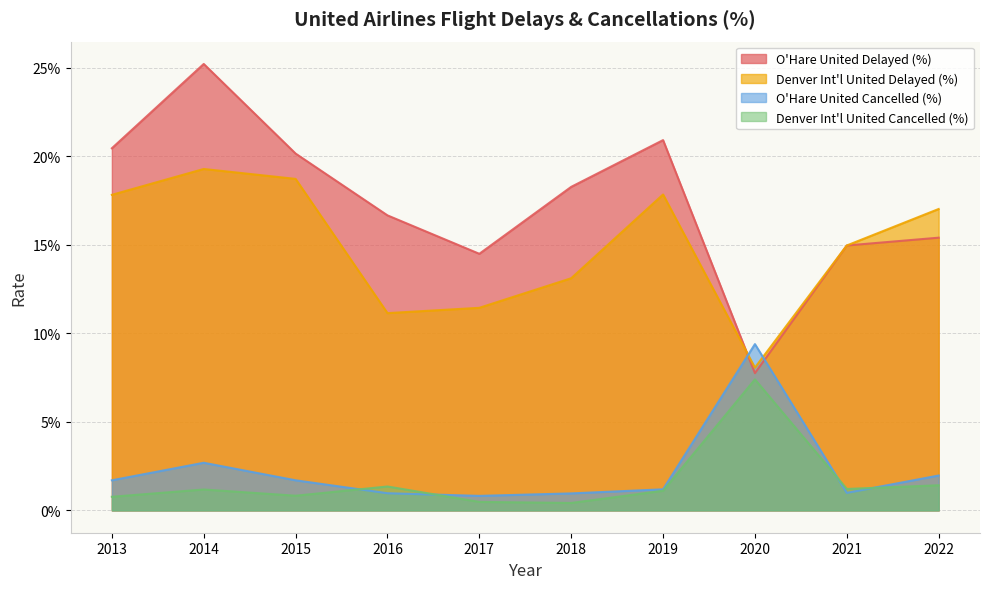

What are all the series names shown in the legend?

O'Hare United Delayed (%), Denver Int'l United Delayed (%), O'Hare United Cancelled (%), Denver Int'l United Cancelled (%)